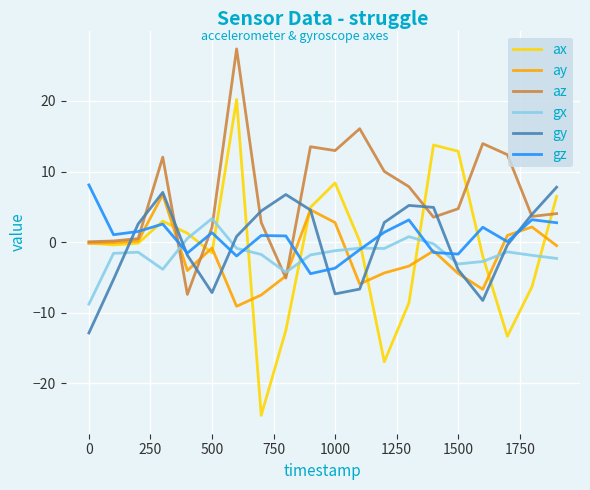

What is the greatest value displayed?

27.4